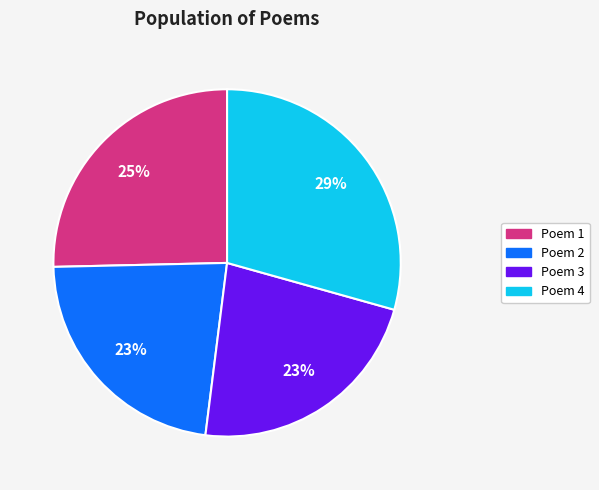

To the nearest percent, what is the average slice percentage?

25%